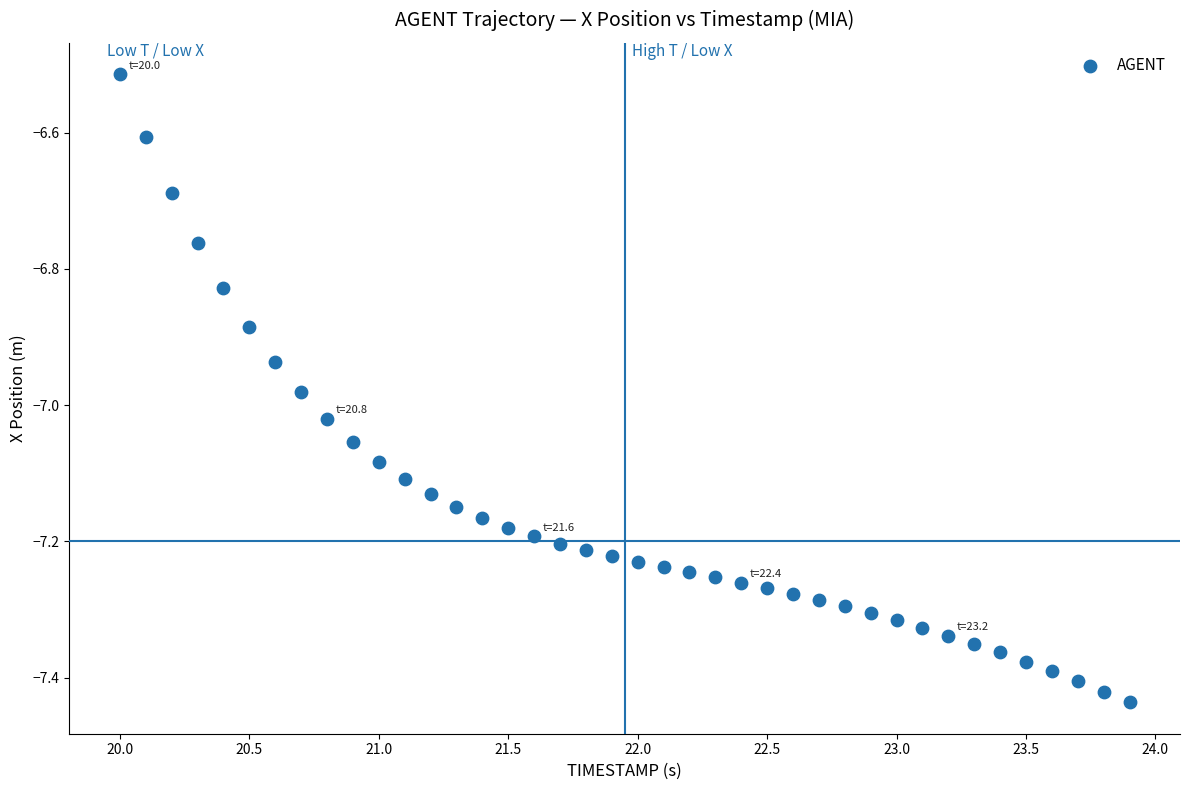

What is the range of Y values (max minus min)?

0.9